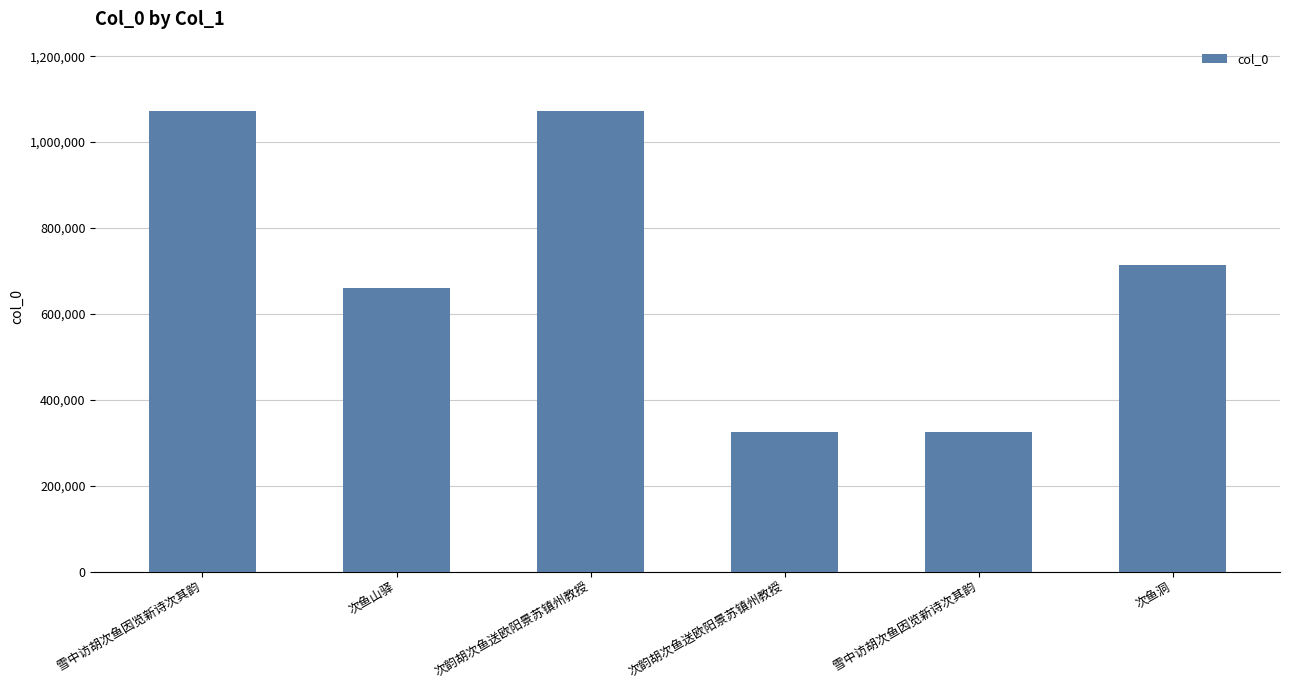

How many series are shown in this chart?

1